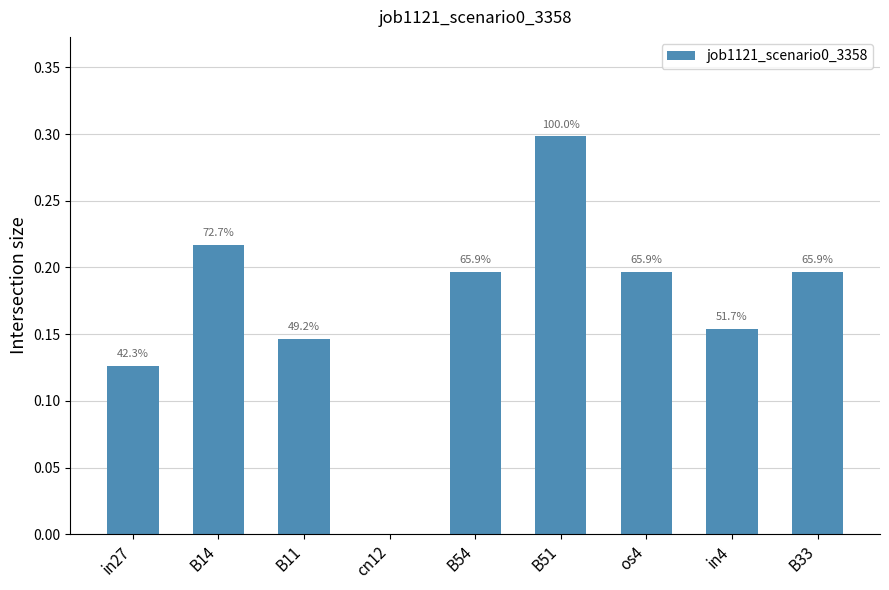

At which label is the value closest to 0?

cn12